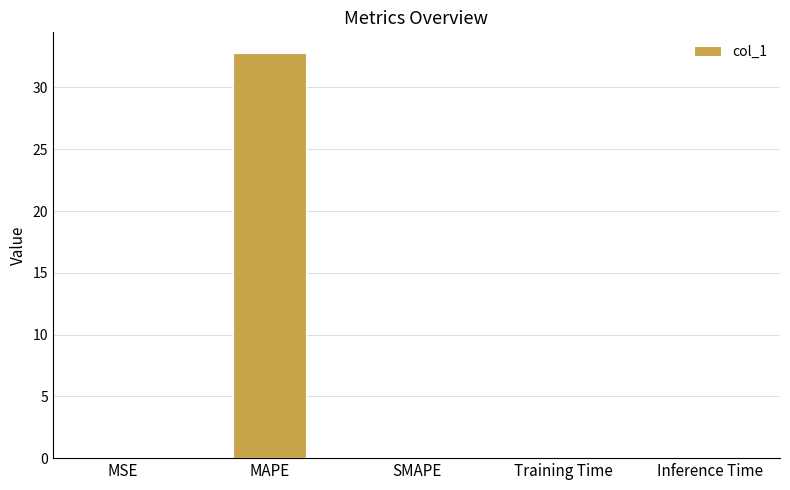

The chart shows a value of 32.8 at MAPE. True or false?

True